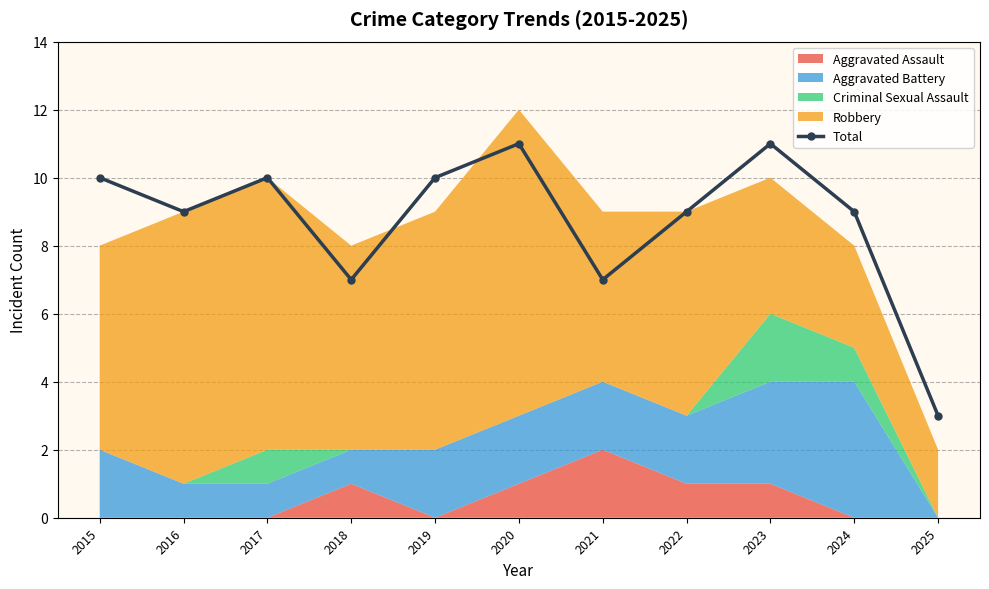

How many interior local peaks does the Total series have?

3